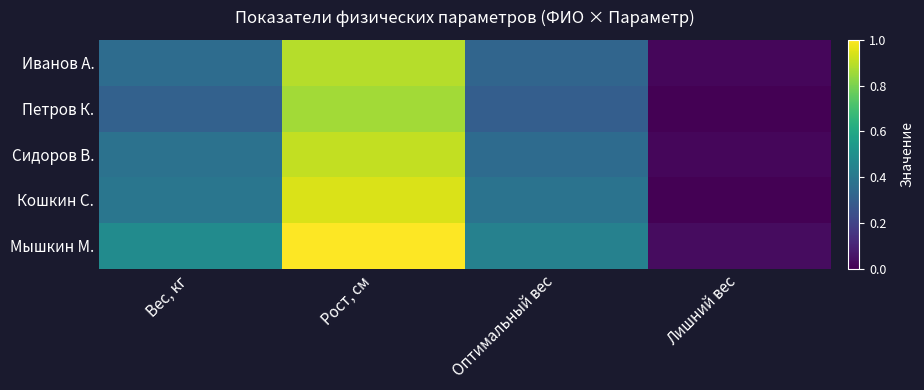

Count the number of data series in this chart.

5